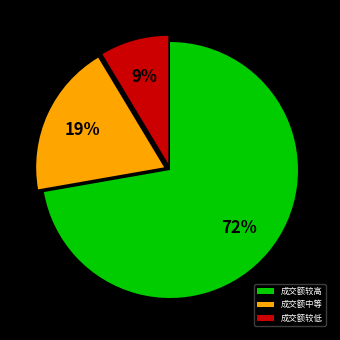

Do 成交额较高 and 成交额较低 together represent more than half of the pie?

Yes